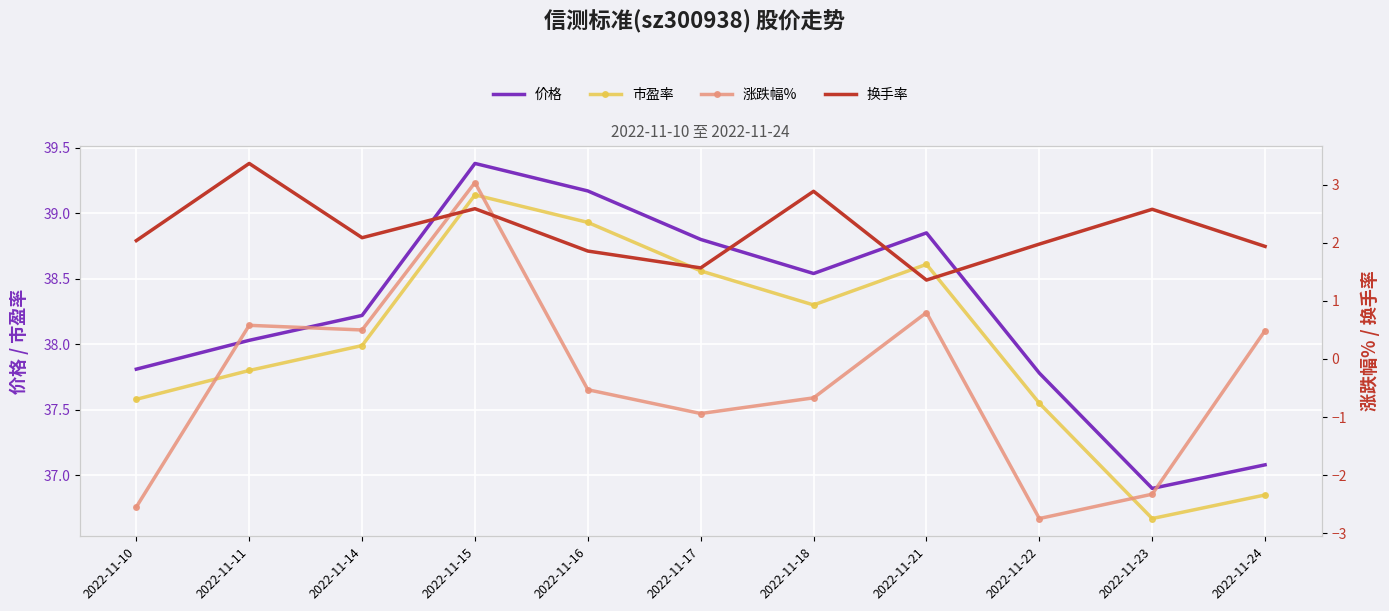

The 市盈率 series shows 38.0 at 2022-11-14. True or false?

True